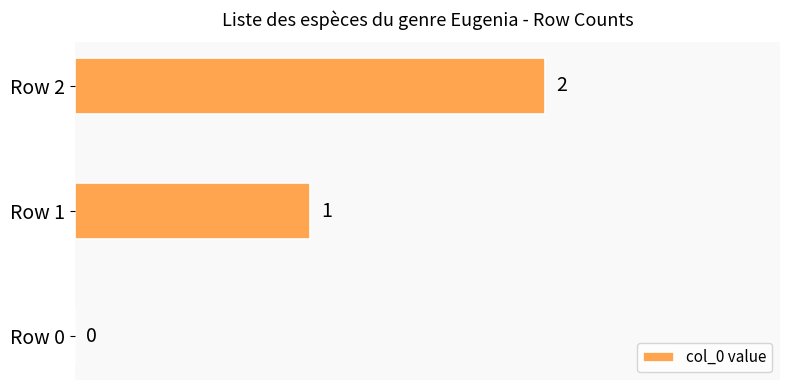

What is the average value?

1